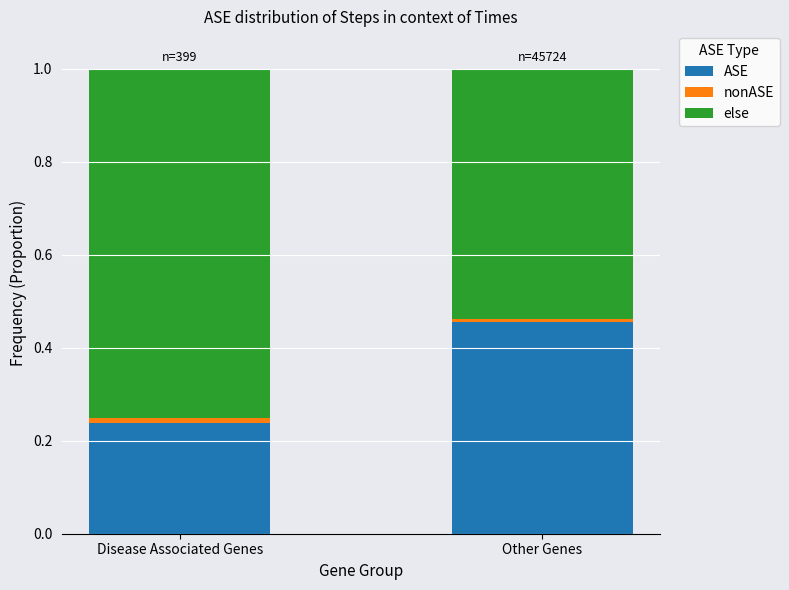

The ASE series shows 0.4 at Disease Associated Genes. True or false?

False